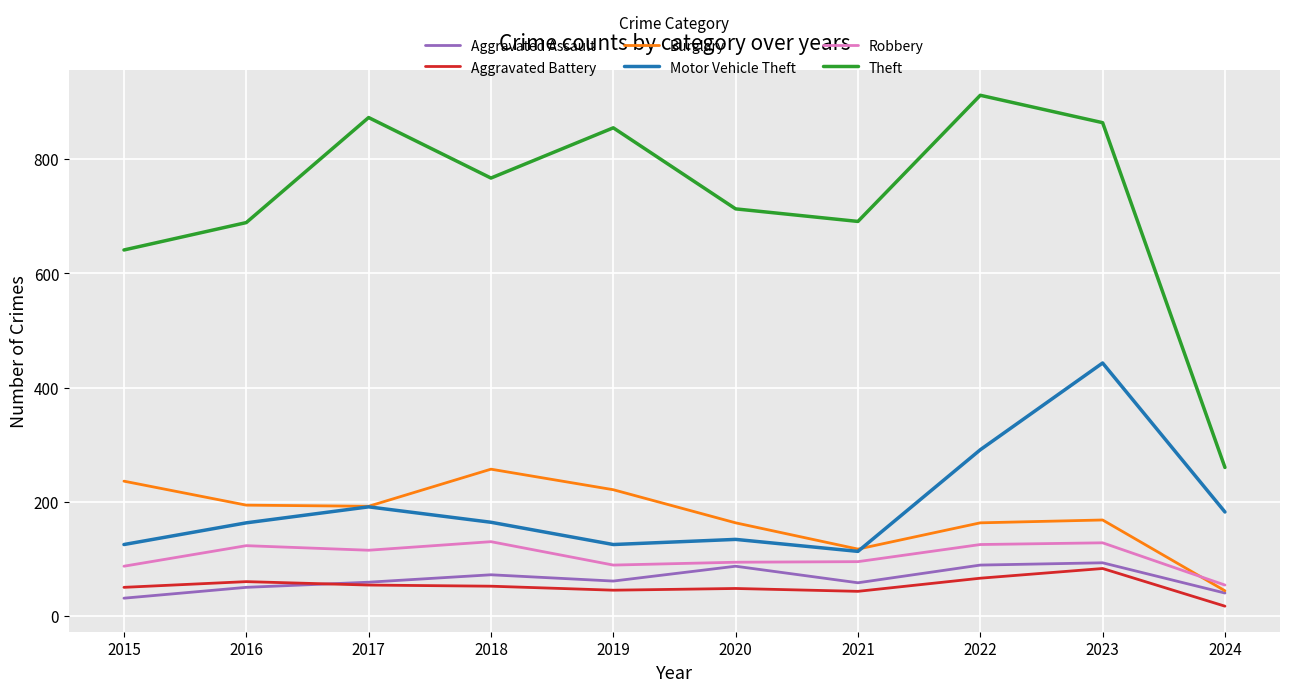

Read the Motor Vehicle Theft value at 2023, to the nearest 5.

445